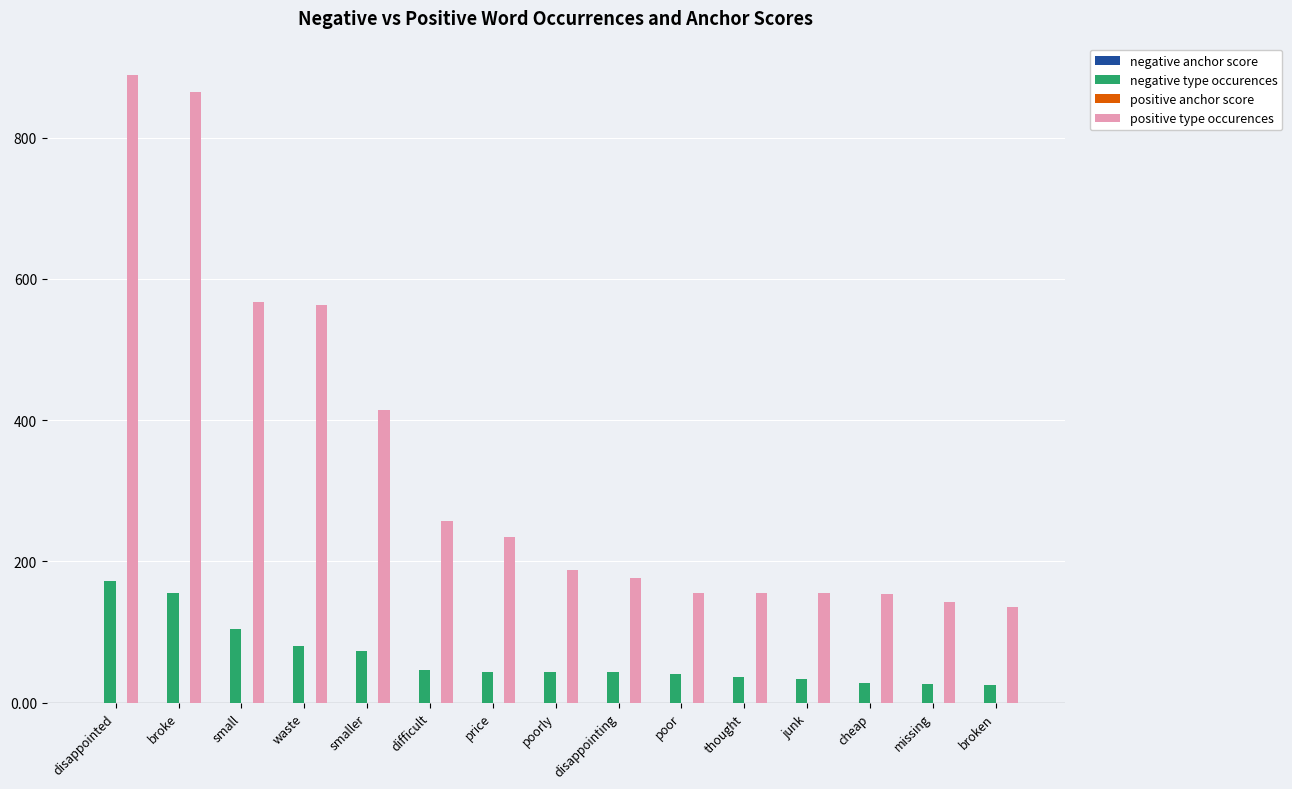

What is the greatest value displayed?

889.0